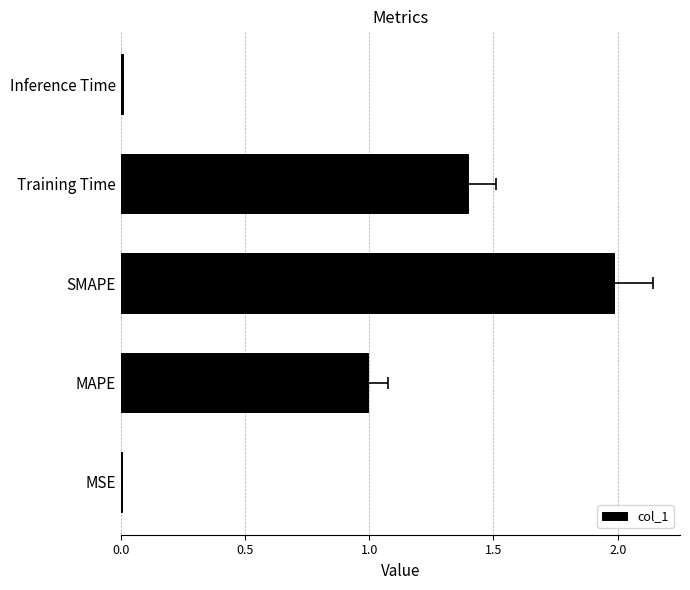

Between 1.5 and 0.0, which is larger?

1.5